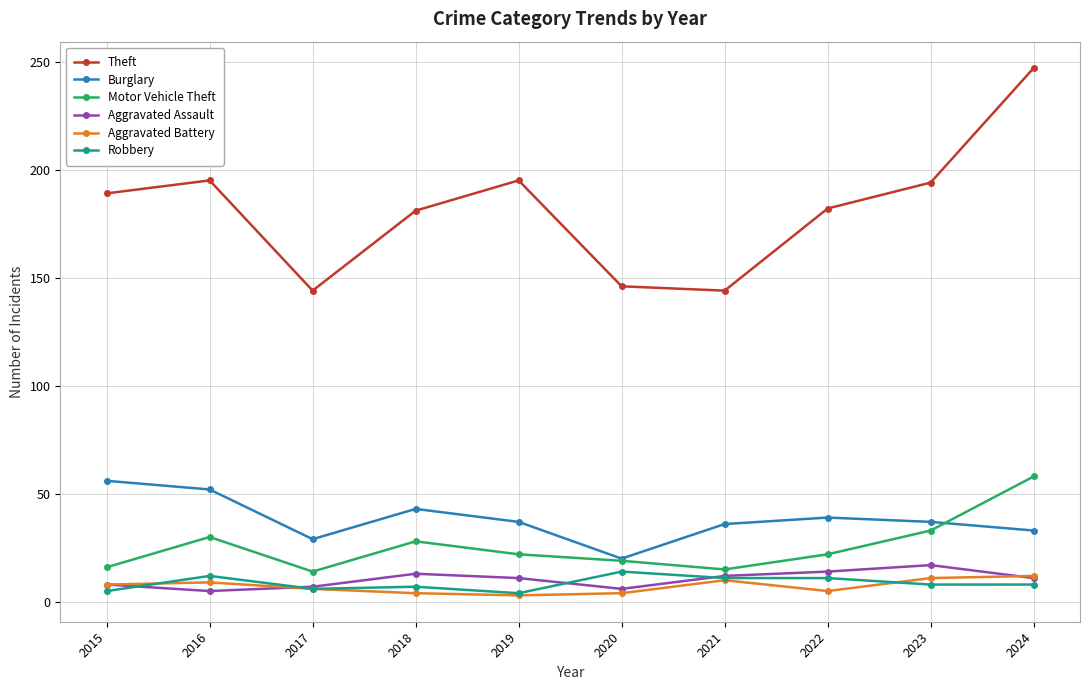

What is the spread (max minus min) of values at 2017?

138